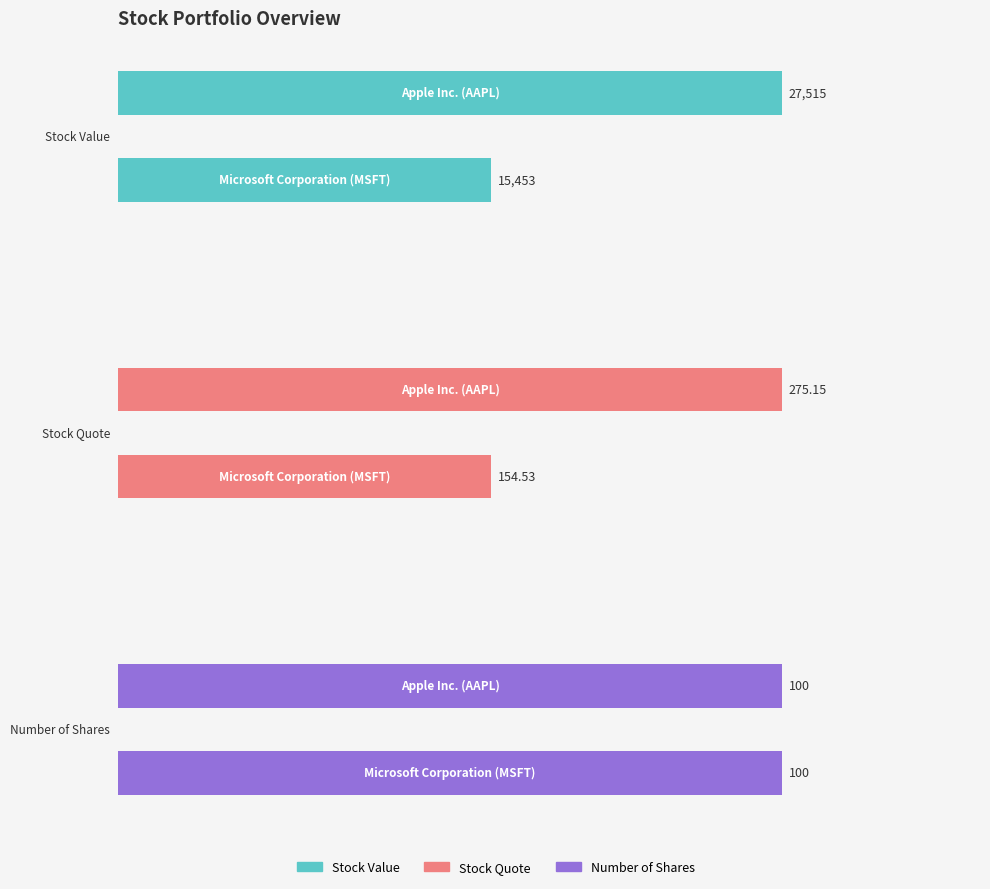

Reading left to right, what are all the values shown in this chart?

Stock Value: 15453.0	27515.0
Stock Quote: 154.5	275.1
Number of Shares: 100.0	100.0